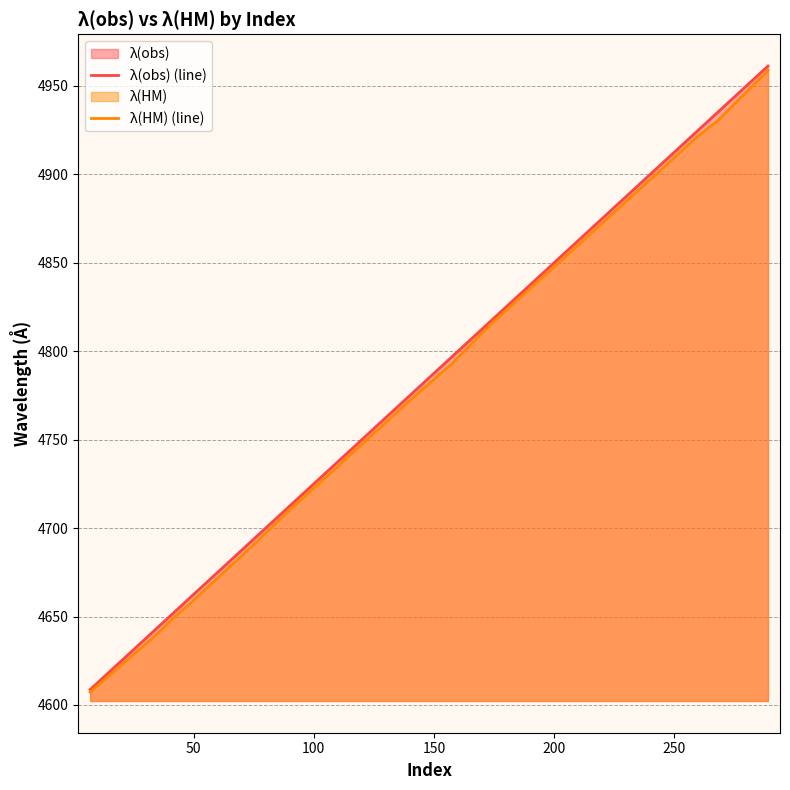

Which series has the largest range (max minus min)?

λ(obs) (line)